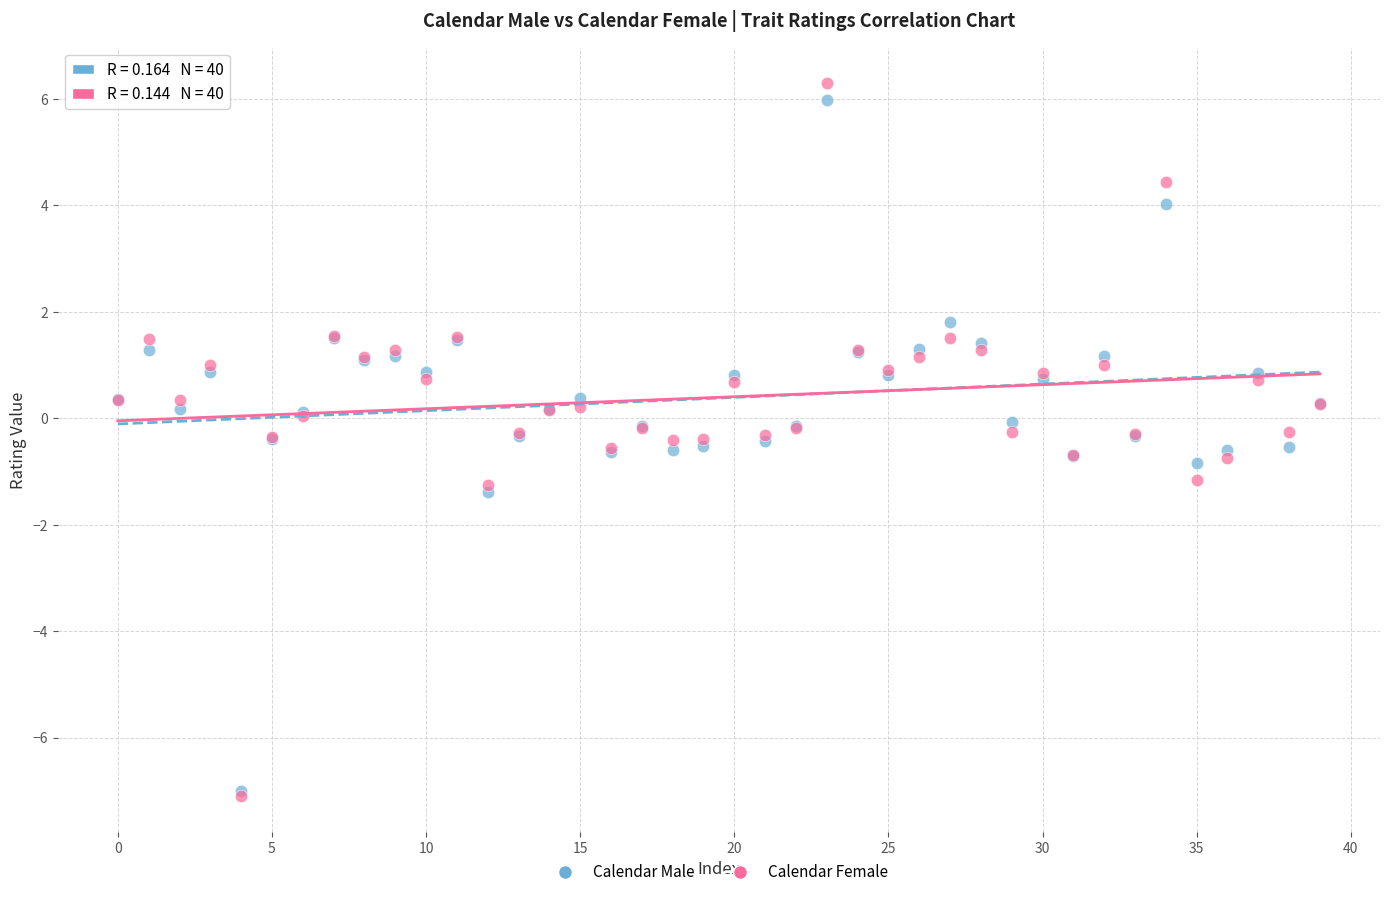

What are all the series names shown in the legend?

Calendar Male, Calendar Female